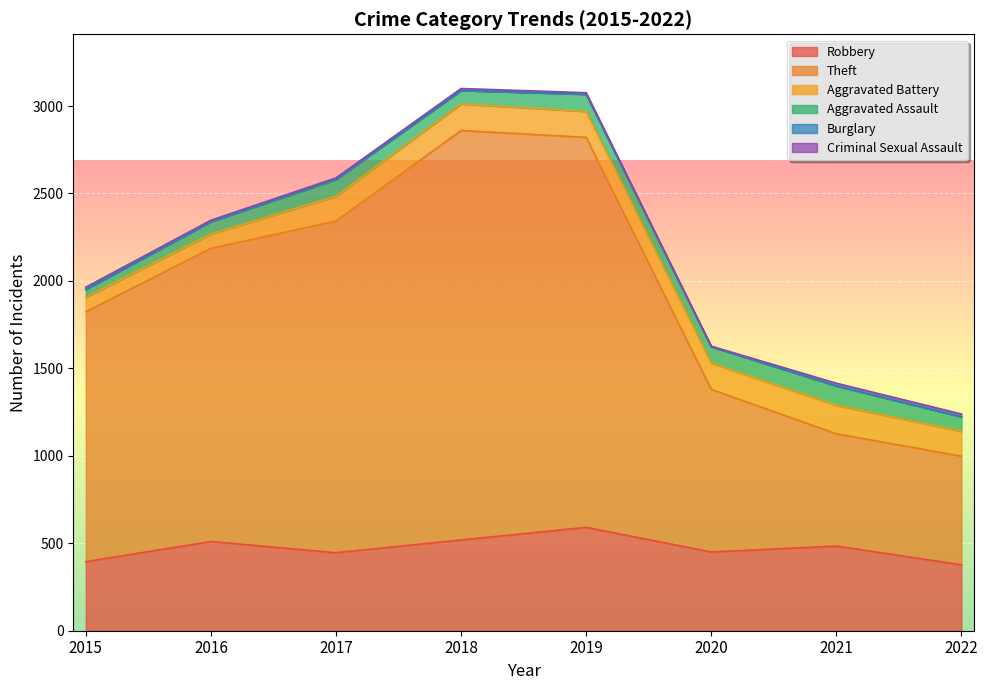

The value of Criminal Sexual Assault at 2021 is 5. True or false?

False